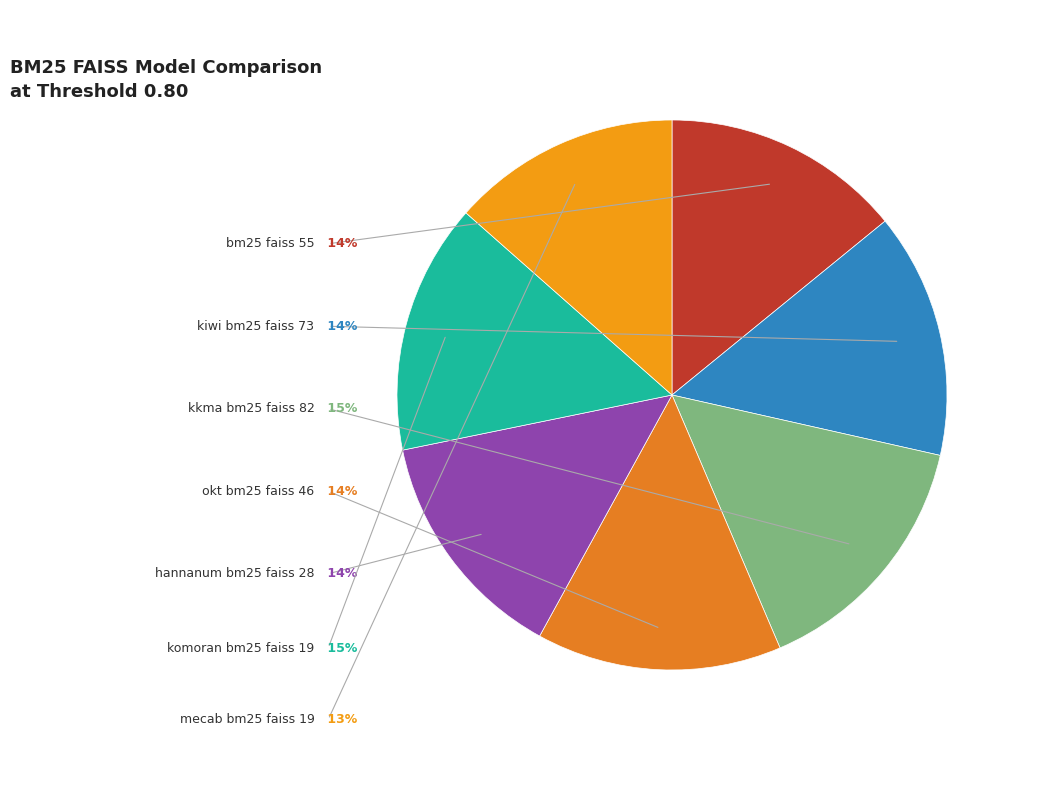

What percentage is the mecab_bm25_faiss_19 slice, to the nearest percent?

13%